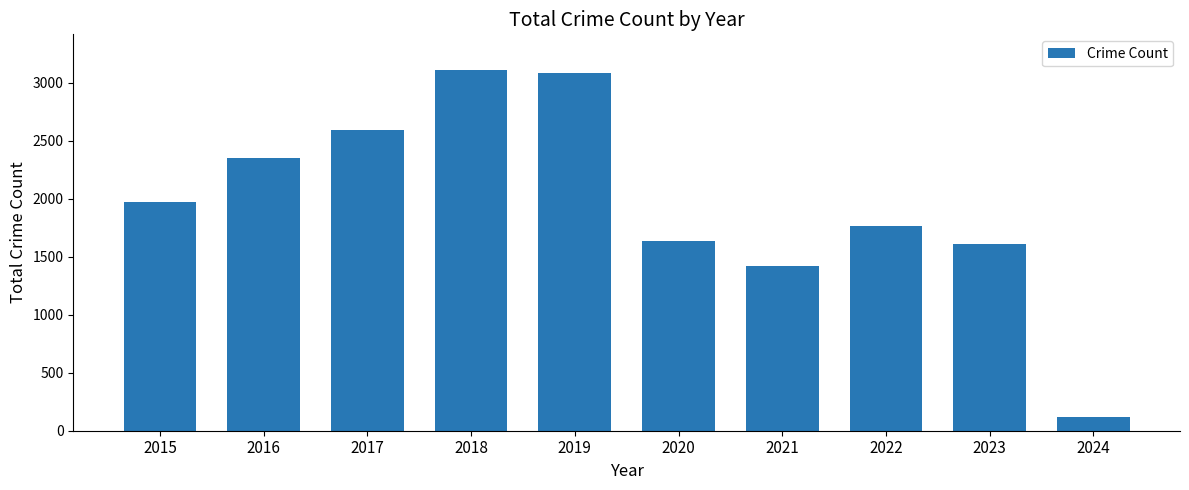

Does the chart contain stacked bars?

No